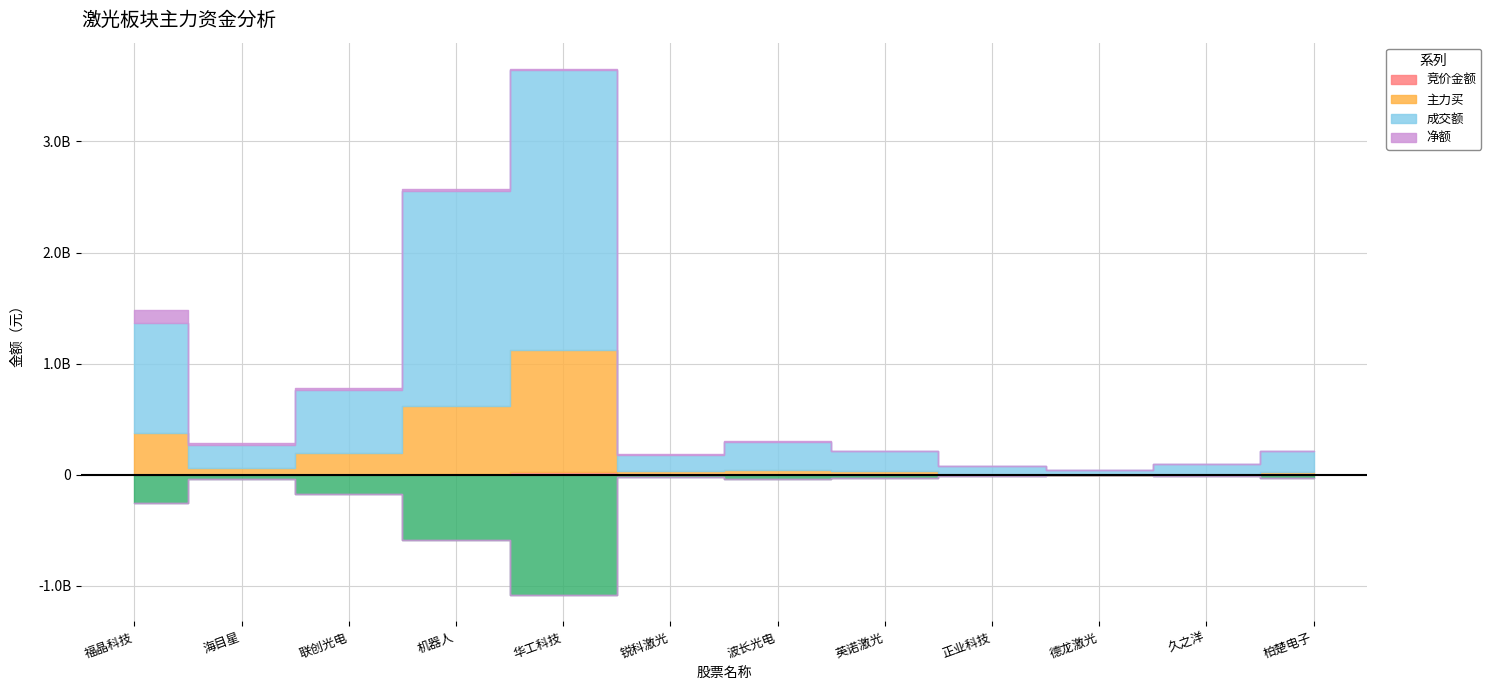

Does the chart have visible grid lines?

Yes